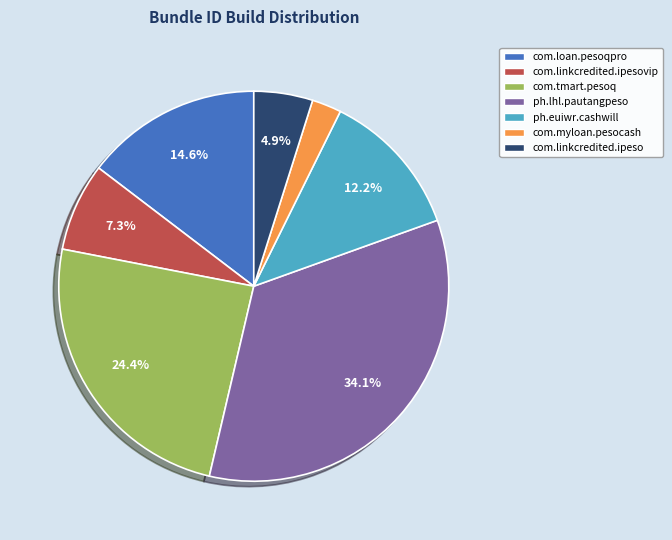

Is there a majority slice in this chart?

No